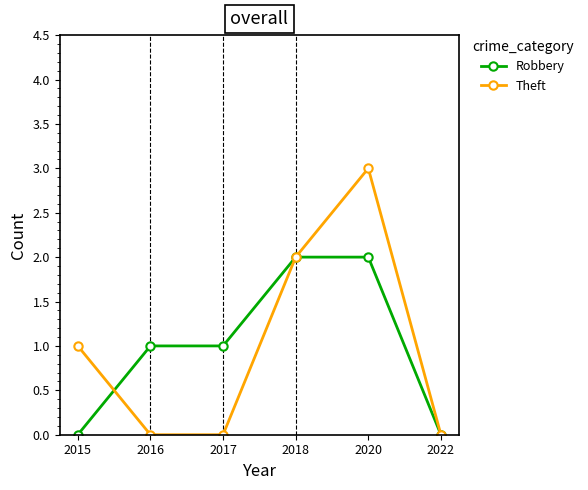

What is the difference between the second highest and minimum values in the Theft series?

2